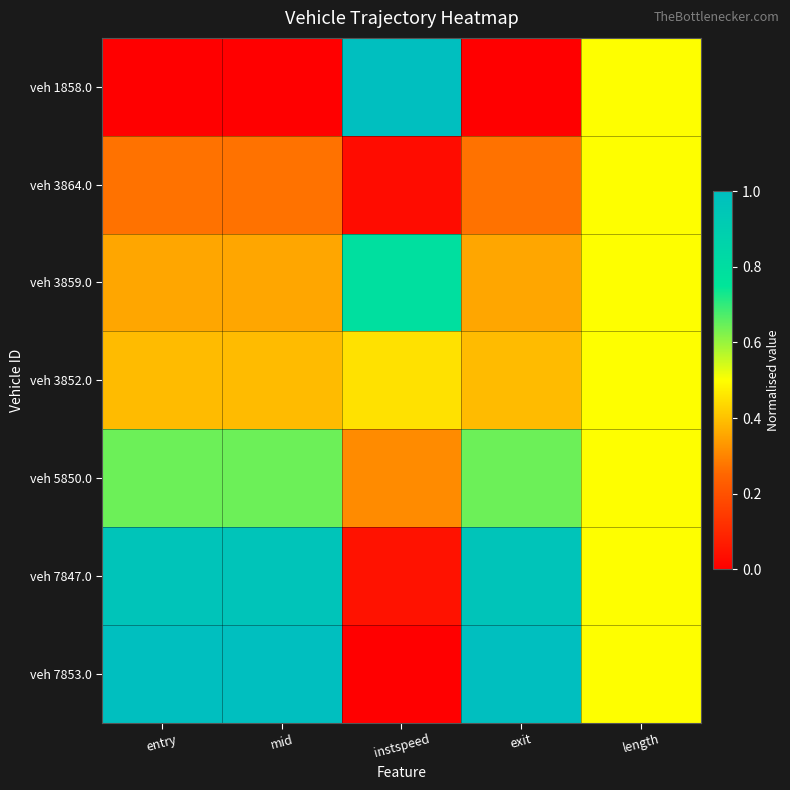

How many categories are shown in the chart?

5